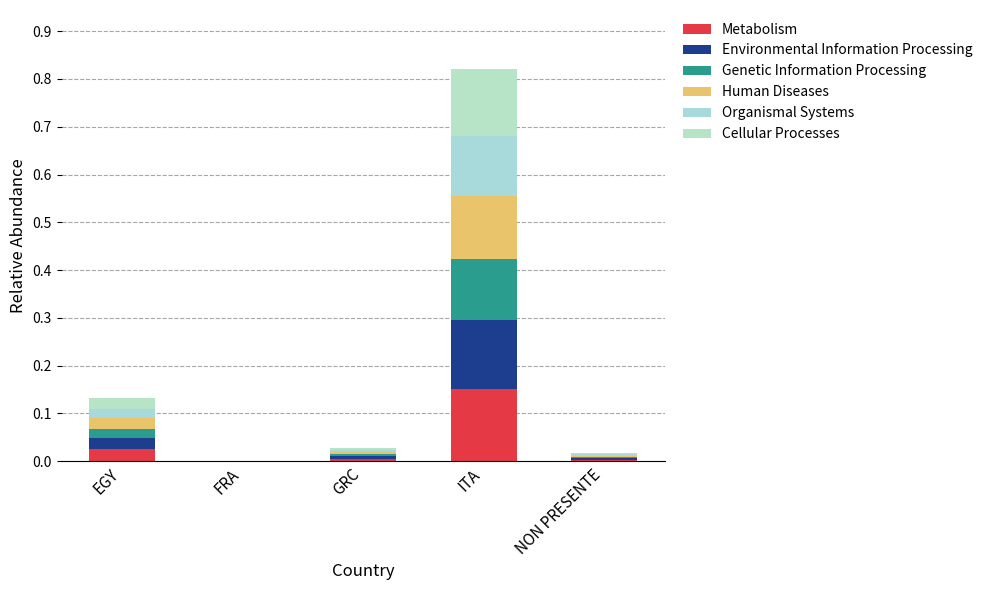

The value of Cellular Processes at ITA is 0.0. True or false?

False